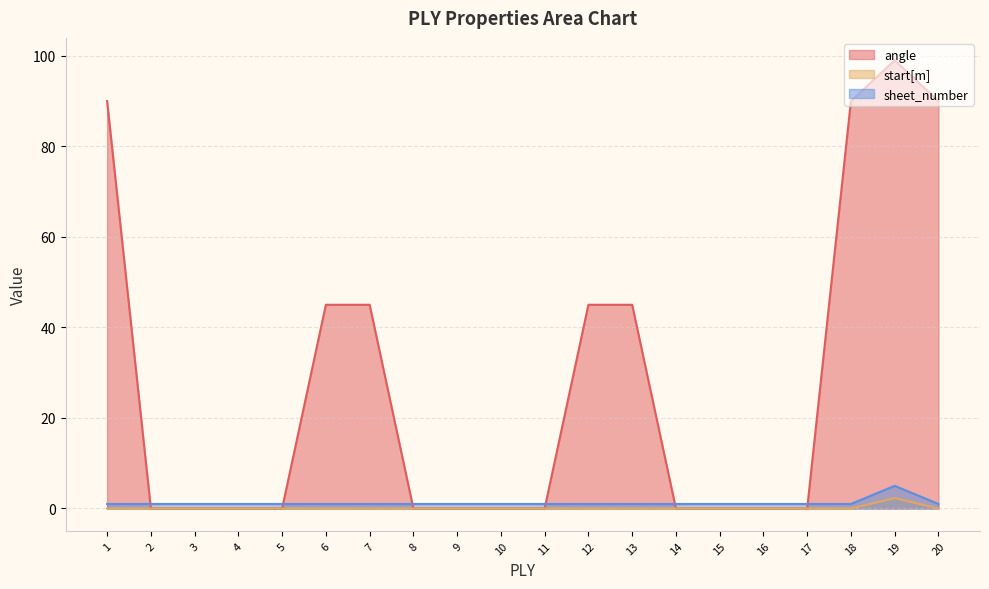

What is the difference between the start[m] values at 12 and 19?

2.3